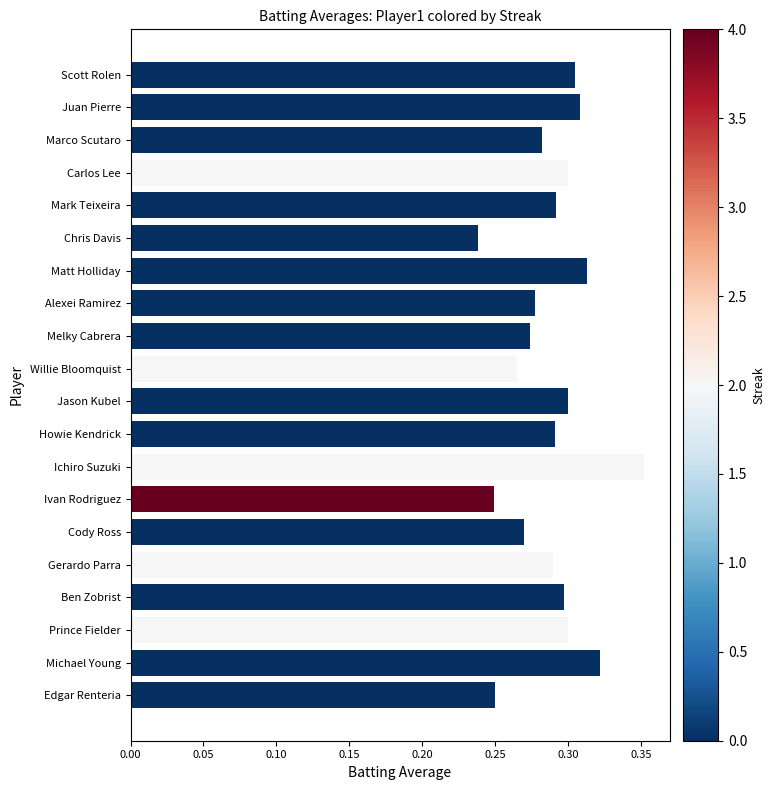

At which category does the chart reach its minimum across all series?

Chris Davis